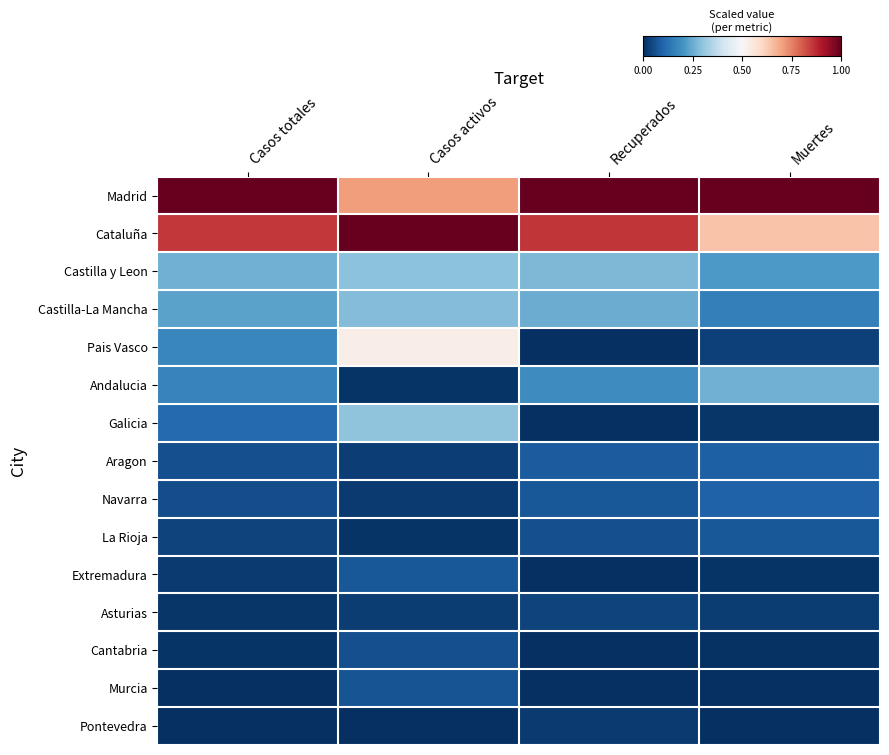

Which has a higher value, Recuperados or Muertes?

Recuperados